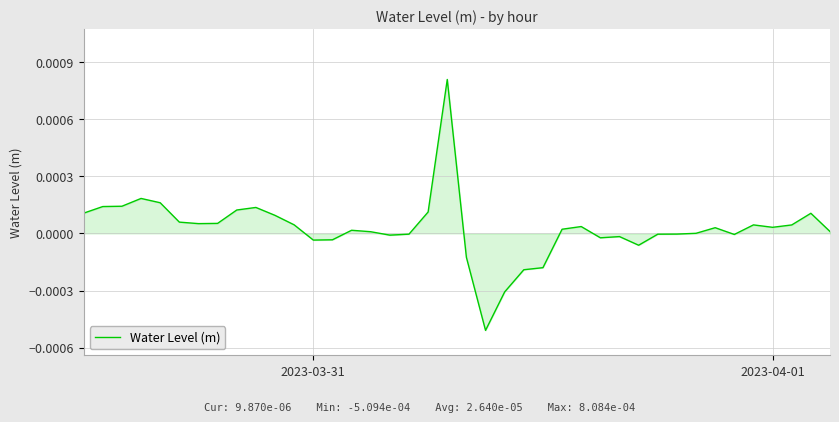

How many lines are shown in the chart?

1